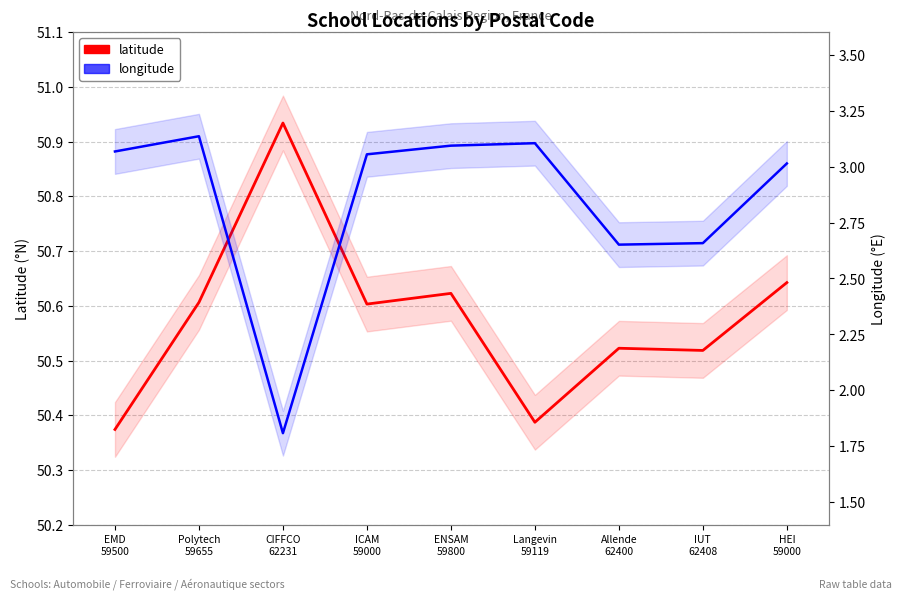

How many latitude values are between 50 and 51?

9